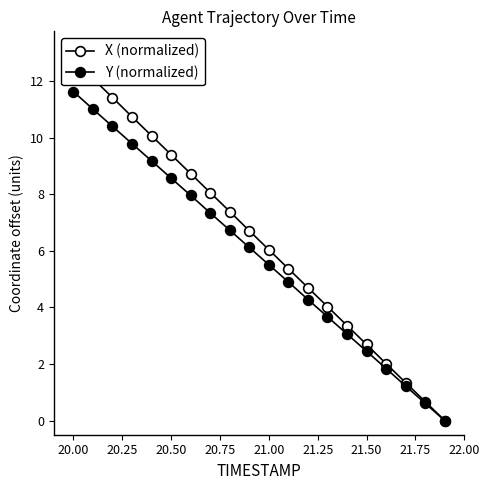

What is the maximum value for X (normalized)?

12.8